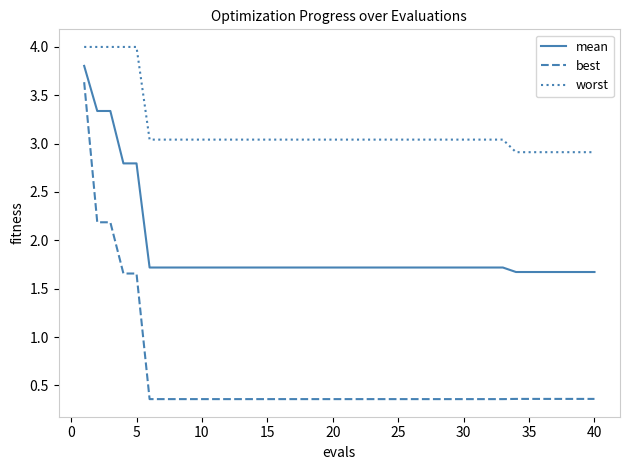

What is the highest value of the best series?

3.6